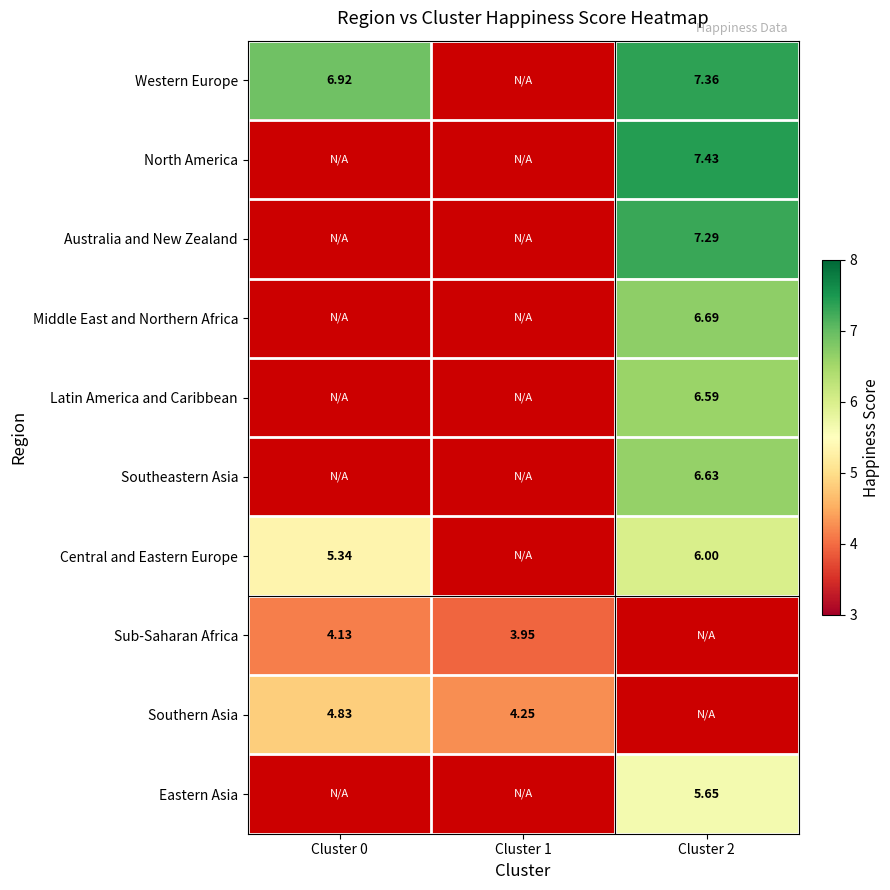

At how many categories does at least one series exceed 4?

3